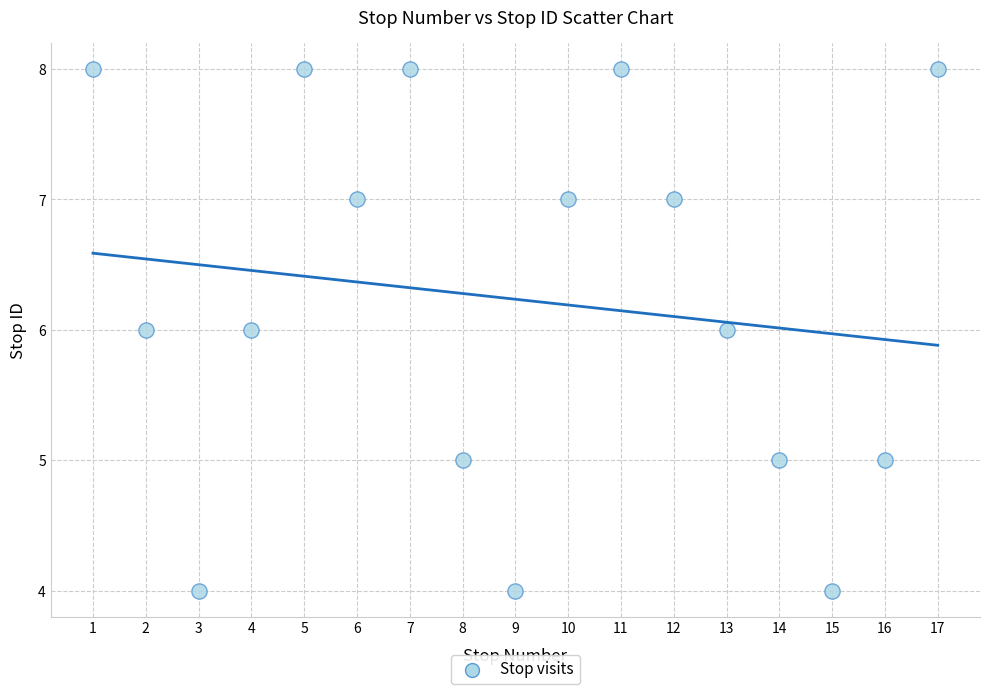

What is the range of Y values (max minus min)?

4